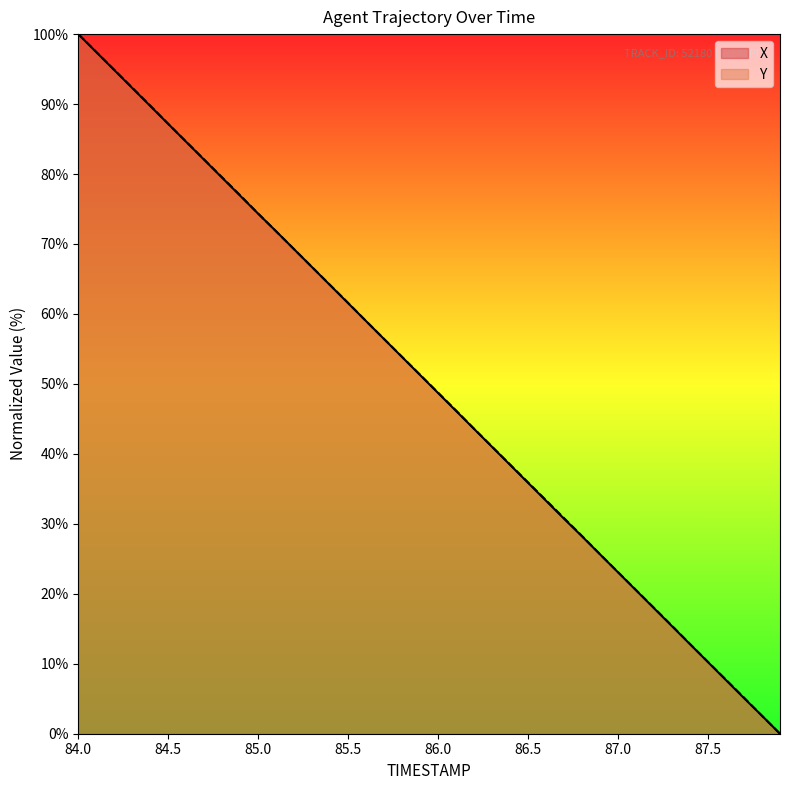

True or false: X has a value of 48.7 at 86.0.

True